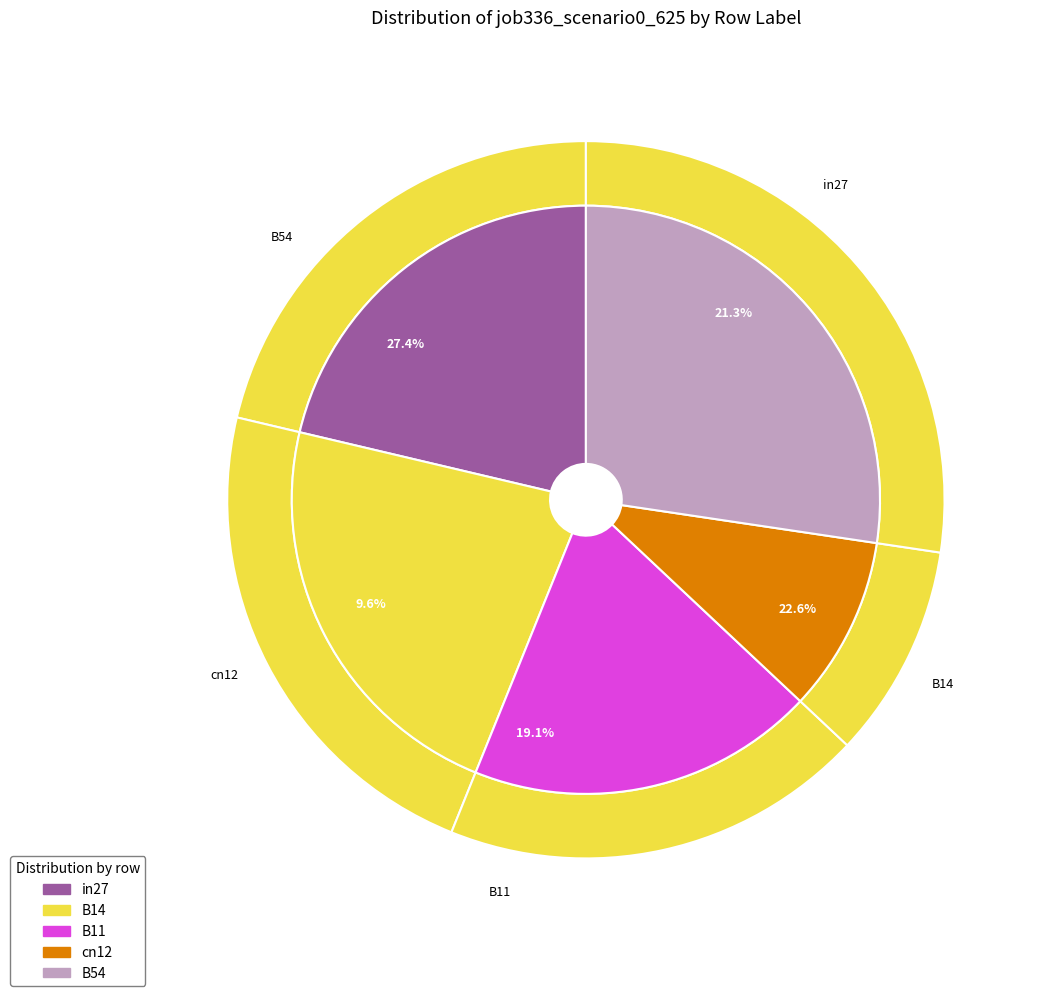

Which has a higher value, B14 or B11?

B14